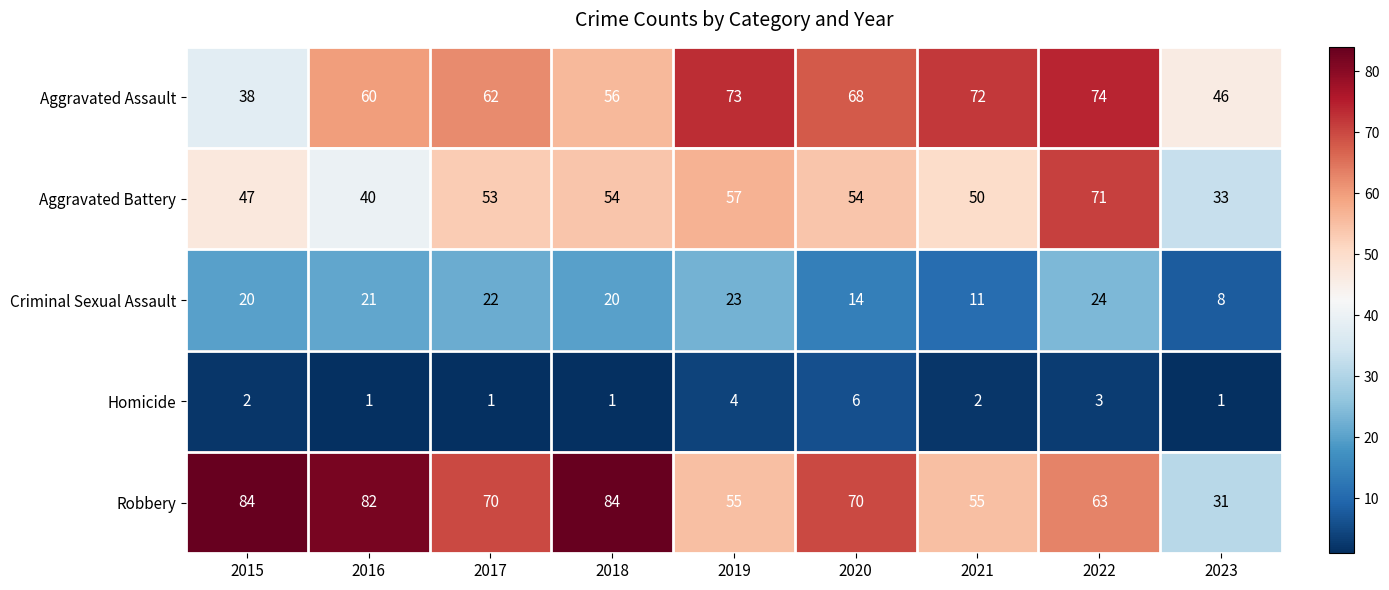

What is the maximum value shown in the chart?

84